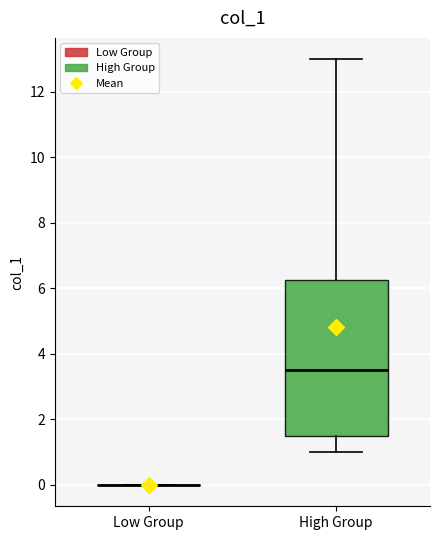

Where does the lower whisker of the box for High Group end on the y-axis? The values are not printed on the chart, so give them approximately, as read against the axis.

1.0